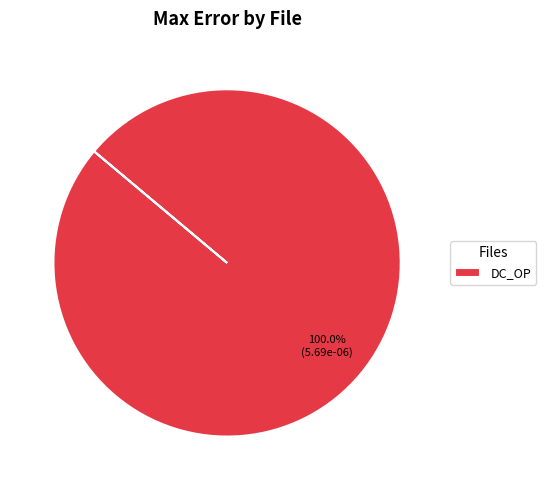

To the nearest percent, what percentage of the pie is DC_OP?

100%